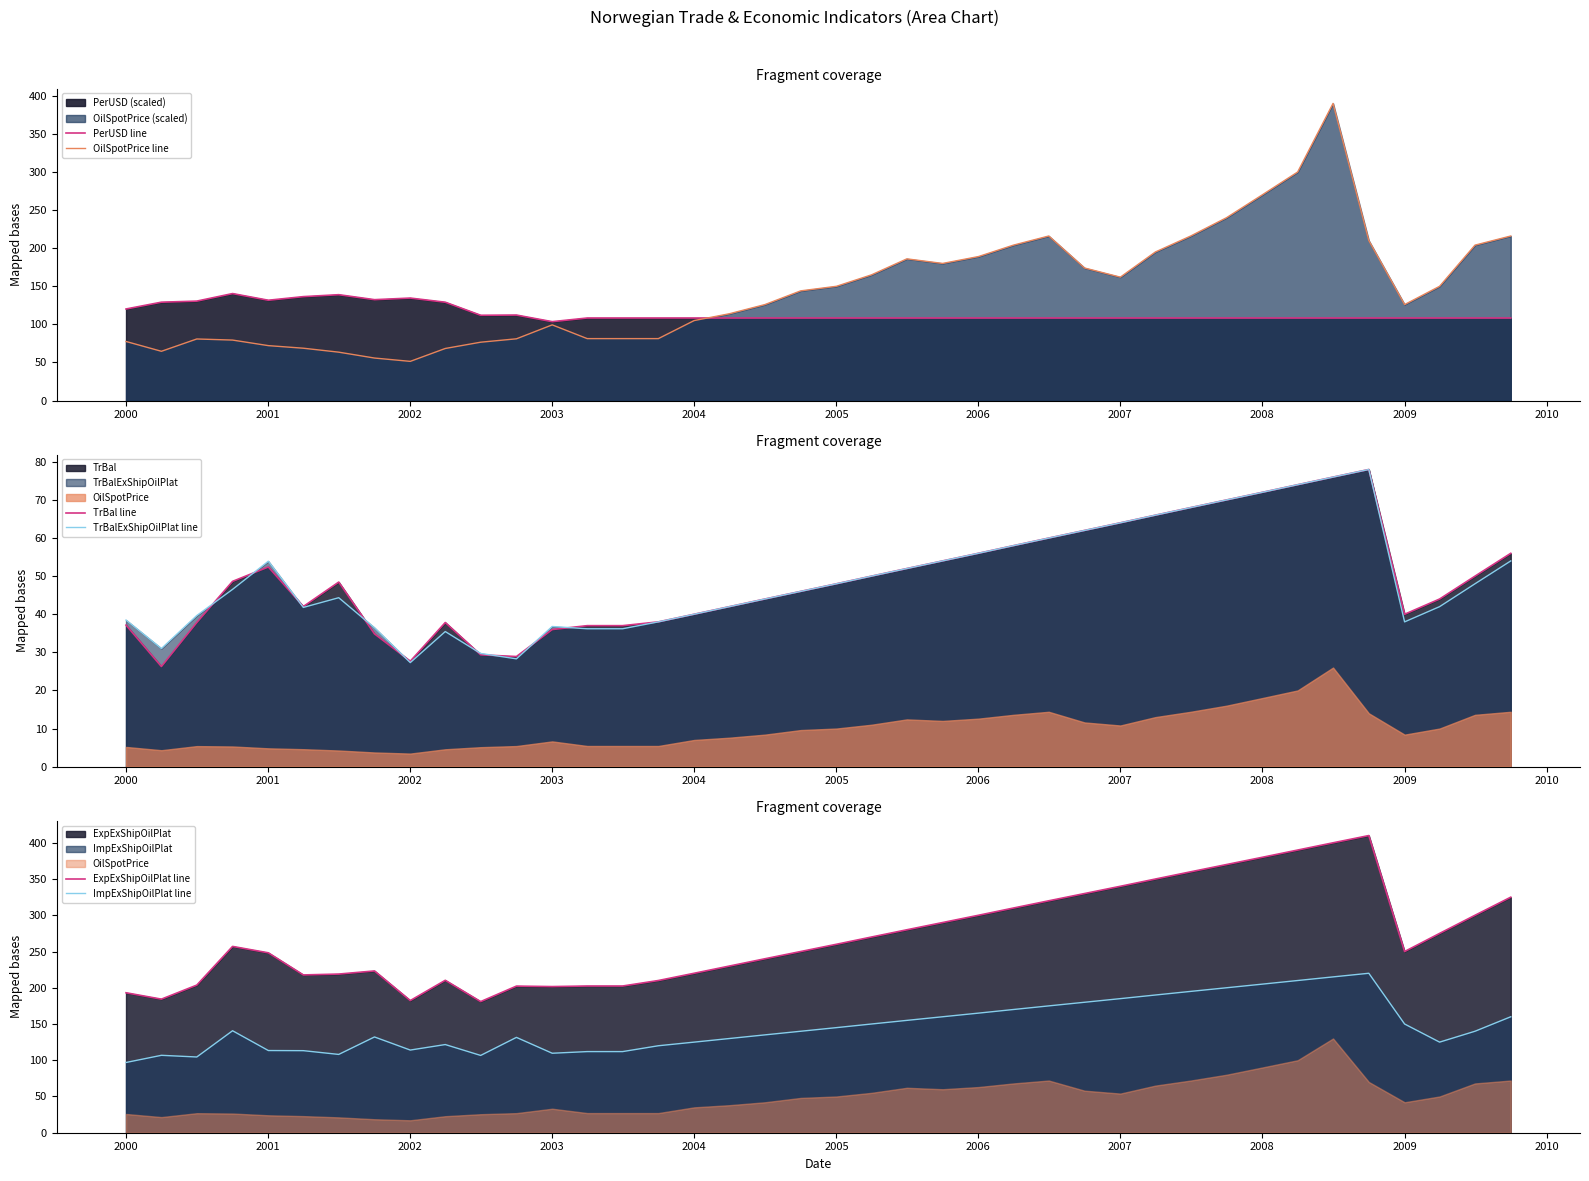

Is it true that TrBalExShipOilPlat line equals 36.8 at 2003?

True